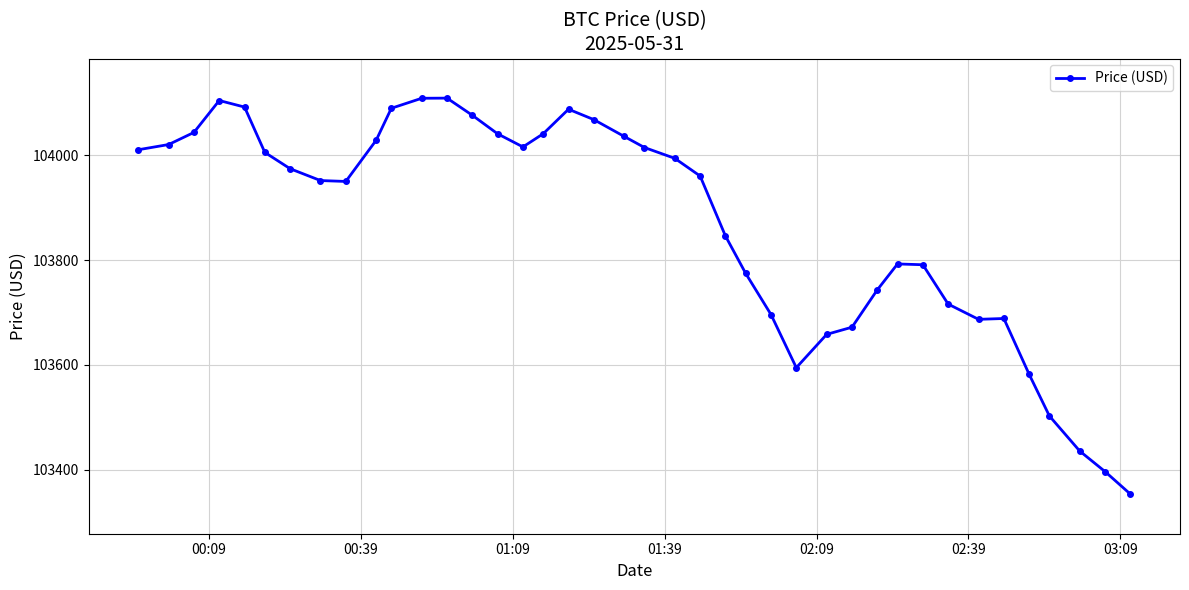

What is the difference between the maximum and minimum values?

756.4